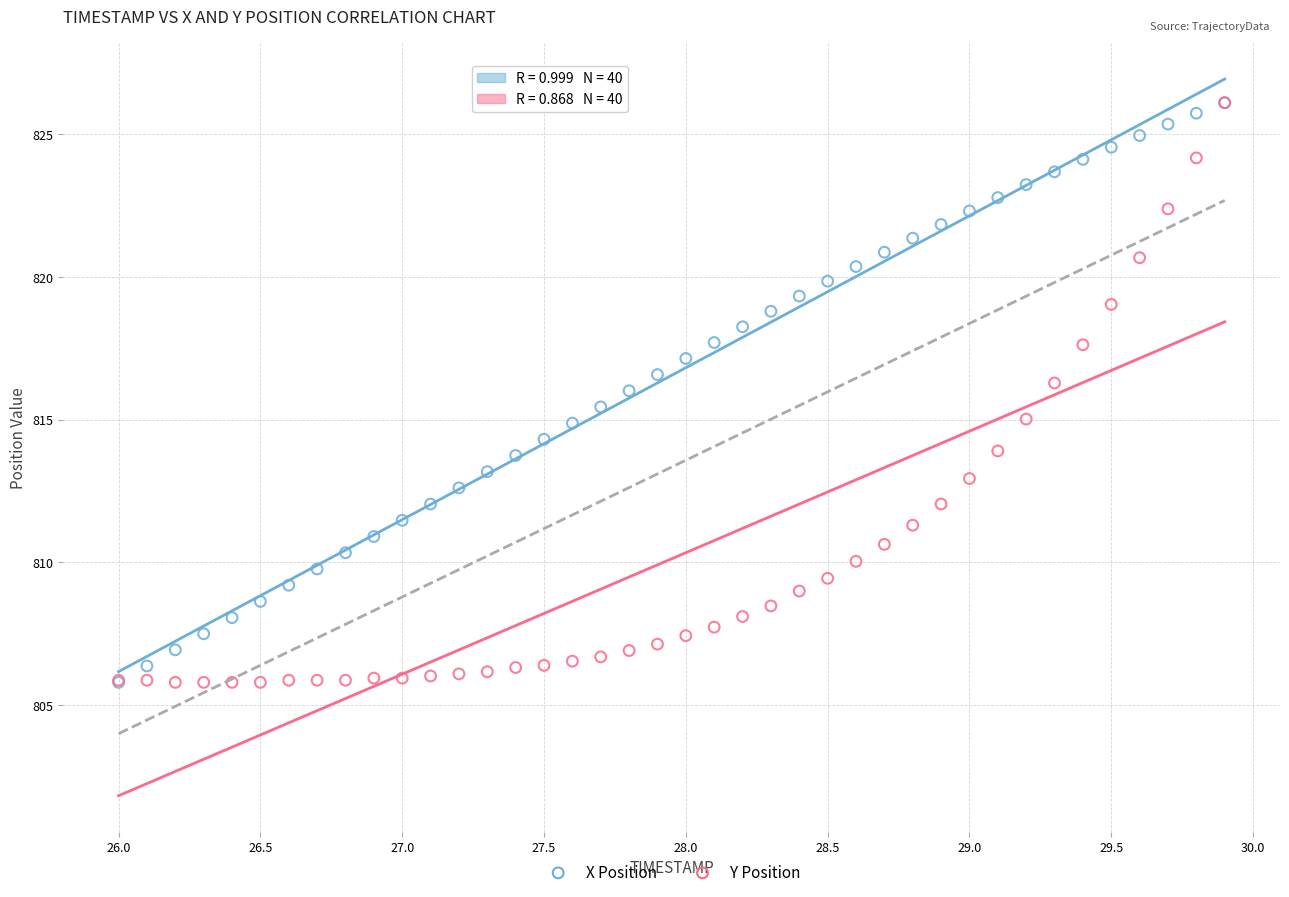

What are all the series names shown in the legend?

X Position, Y Position